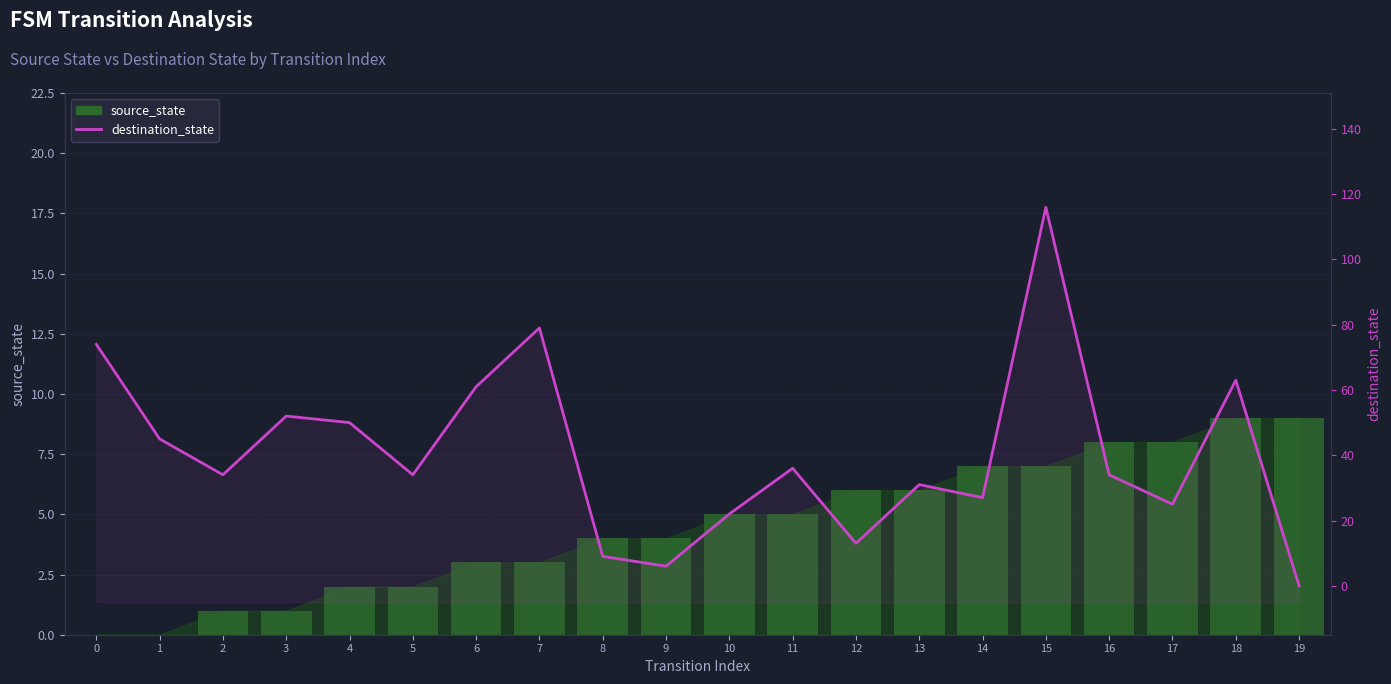

What is the approximate value of source_state at 4?

2